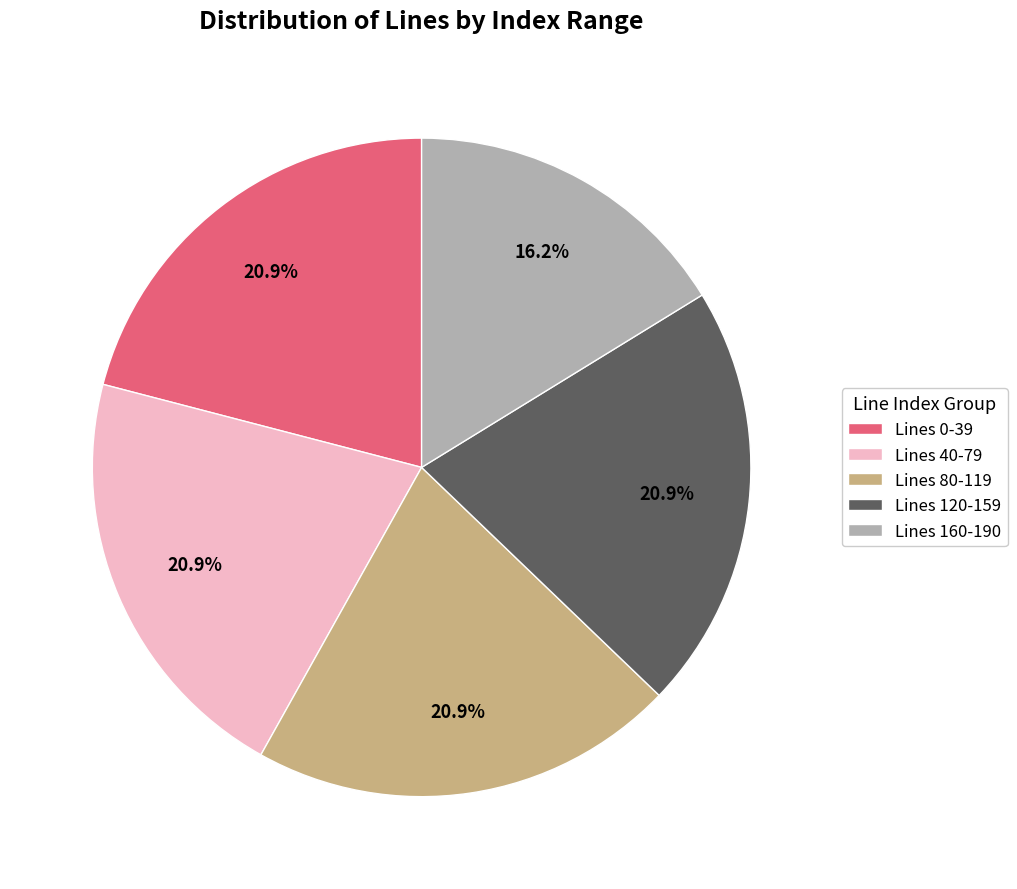

What is the ratio of the value at Lines 120-159 to the value at Lines 160-190?

1.3